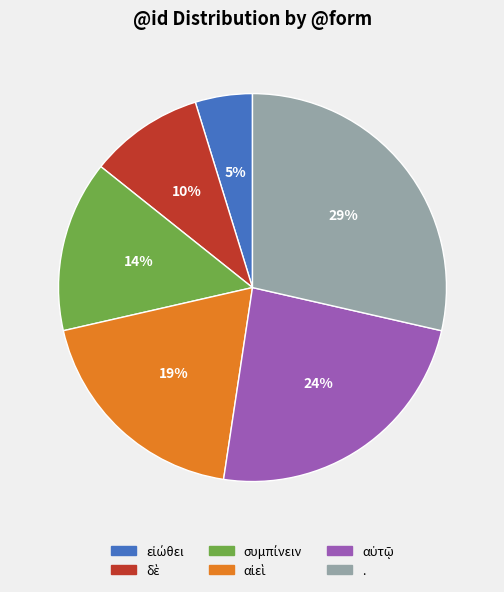

Does any single category account for the majority?

No